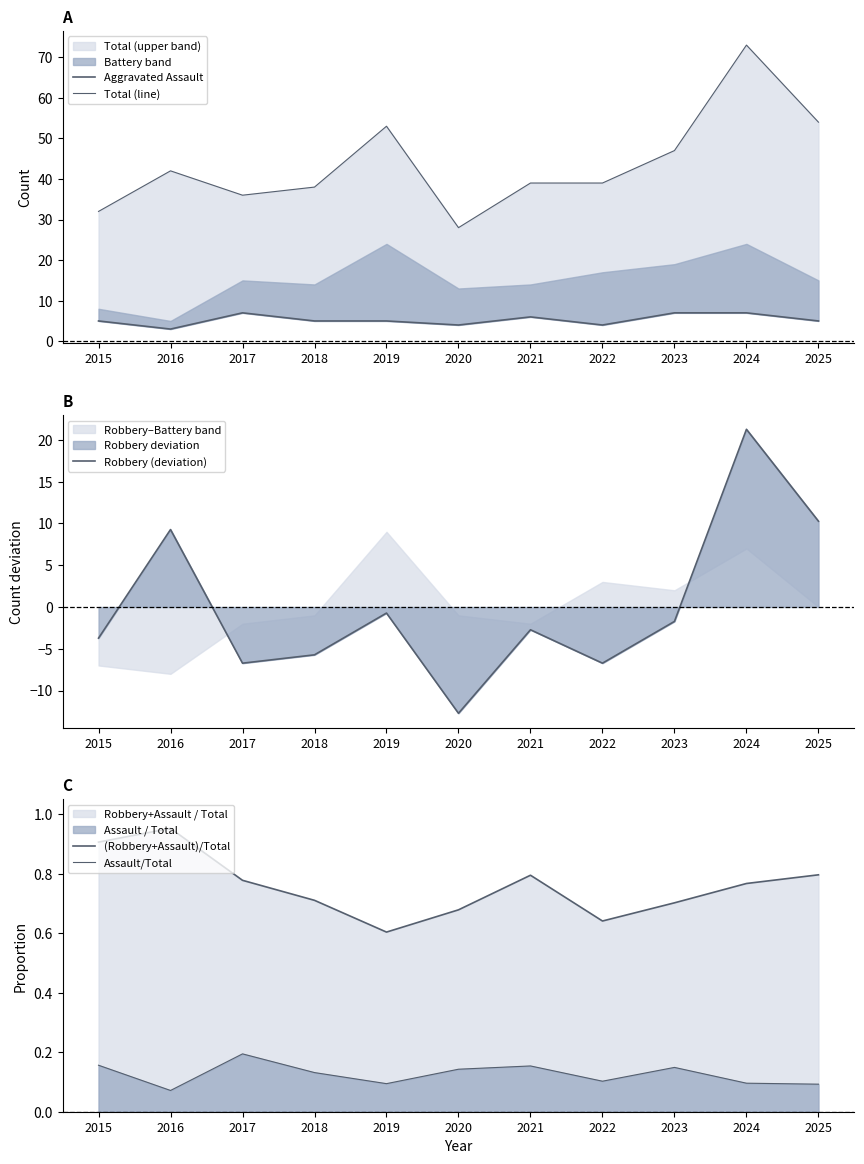

Is the value of Assault/Total at 2019 greater than the value of Aggravated Assault at 2020?

No